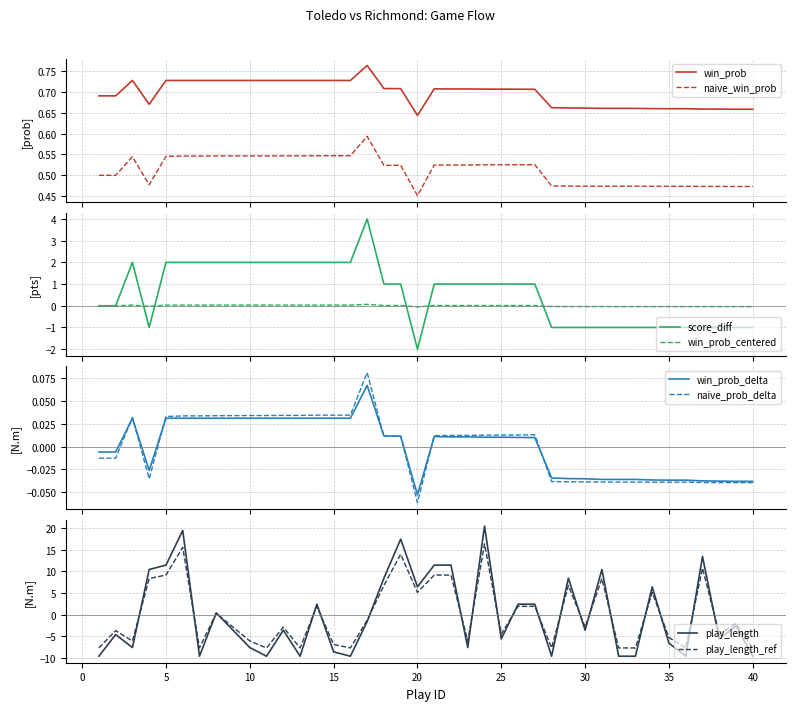

Where is the first local minimum for play_length?

3